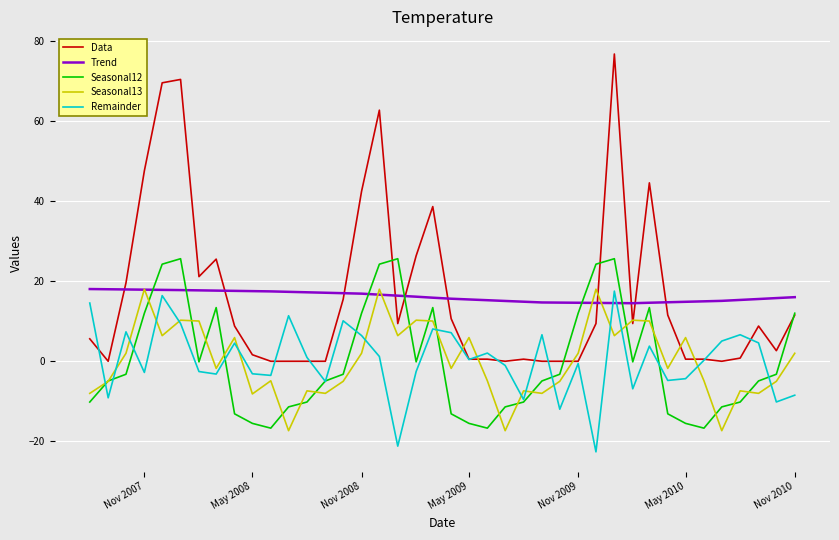

Which series has the largest range (max minus min)?

Data